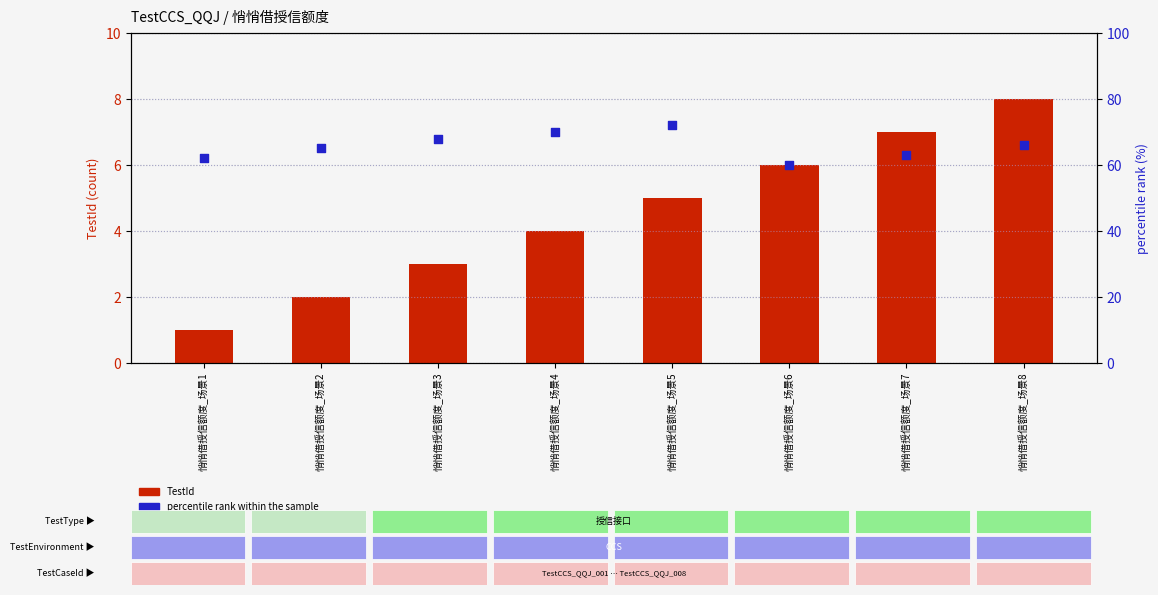

At how many categories does at least one series exceed 30?

8